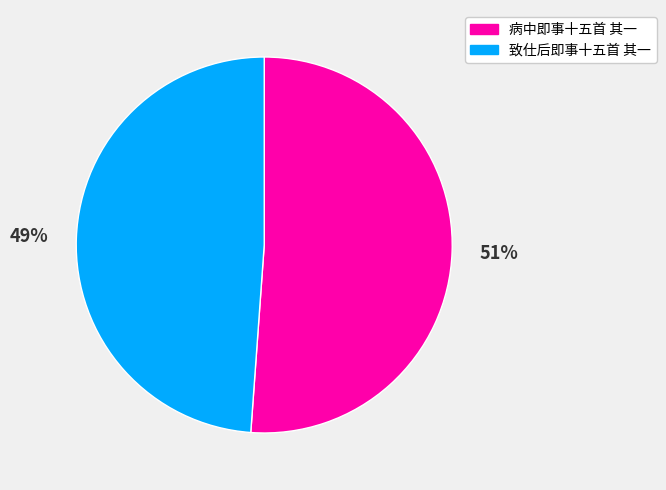

Does 病中即事十五首 其一 represent more than half of the total?

Yes